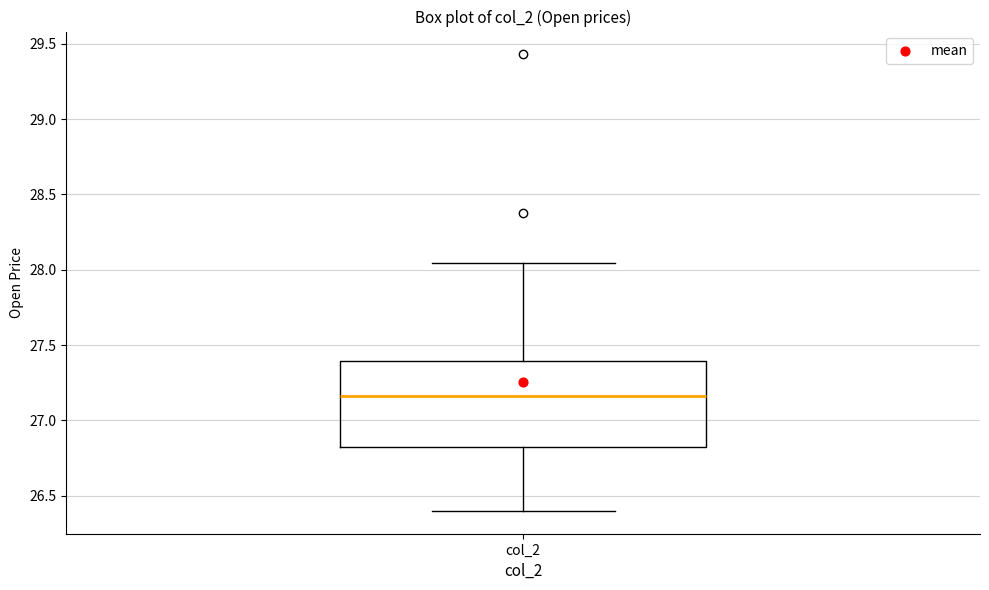

Transcribe this box plot: give where the median line is, the range the box spans, and where the two whiskers end, as read against the y-axis. The values are not printed on the chart, so give them approximately, as read against the axis.

median 27.15, box 26.85 to 27.40, whiskers 26.40 to 28.05